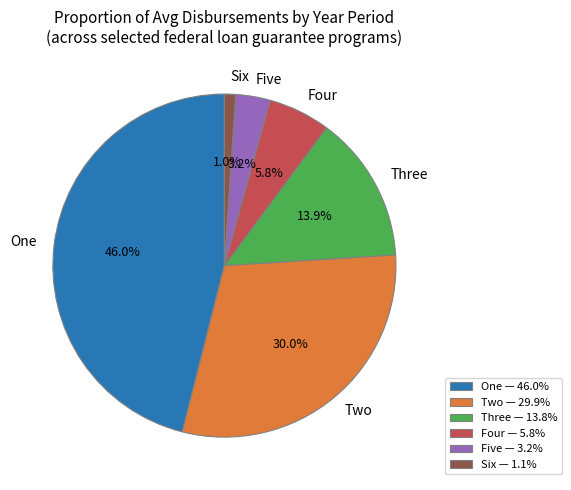

Between Four and Two, which is larger?

Two